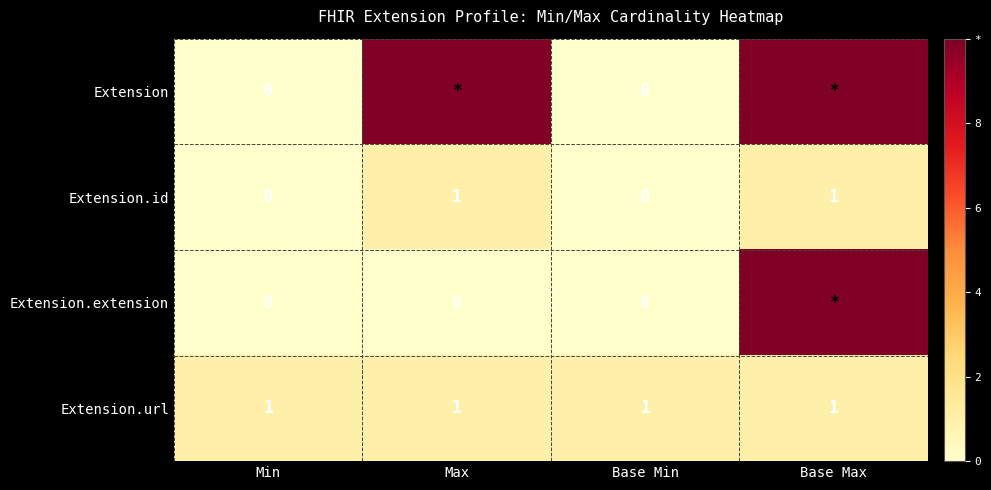

The Extension.id series shows 2 at Base Max. True or false?

False